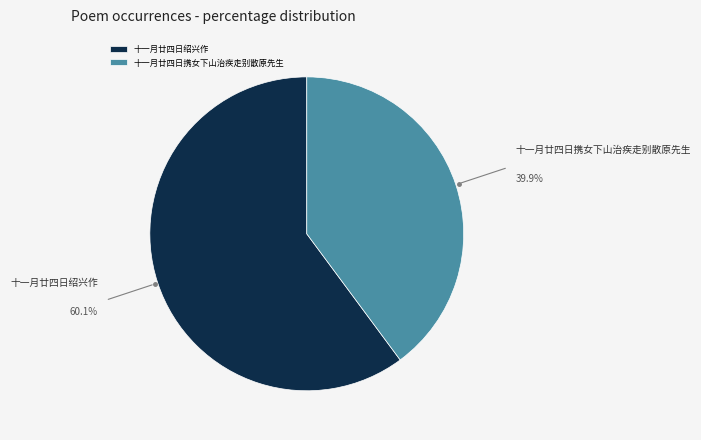

Between 十一月廿四日携女下山治疾走别散原先生 and 十一月廿四日绍兴作, which is larger?

十一月廿四日绍兴作